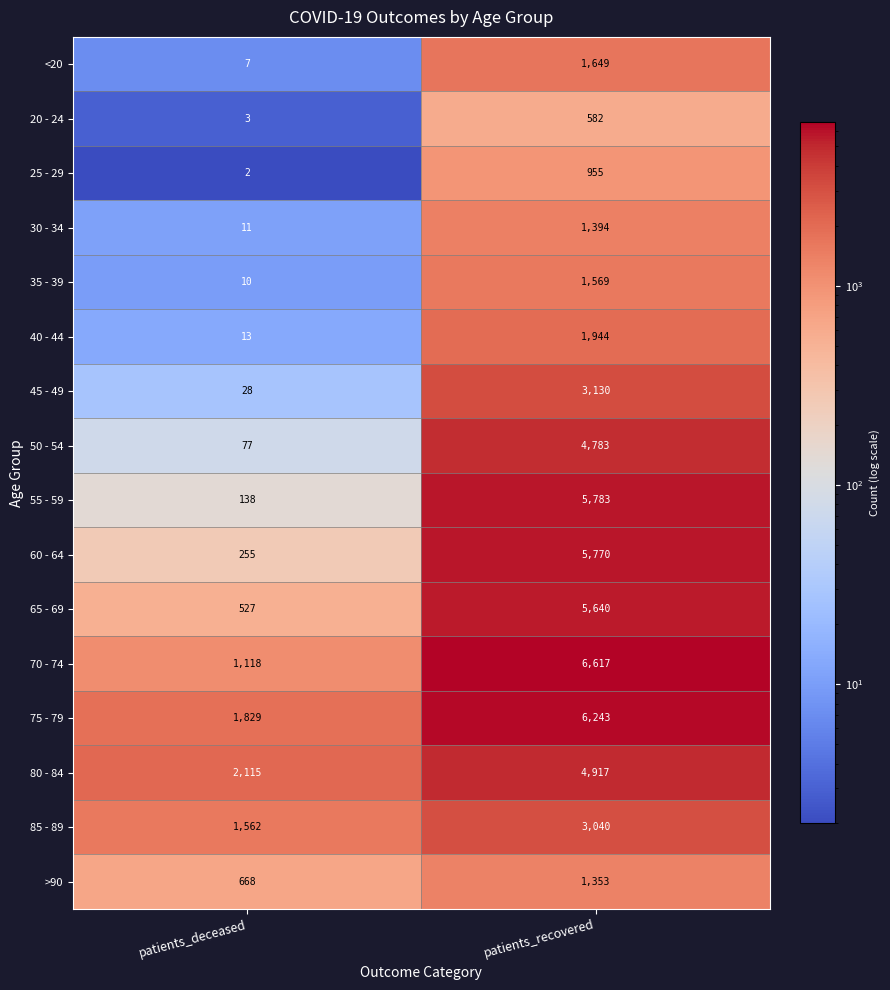

At how many categories does at least one series exceed 6093?

1